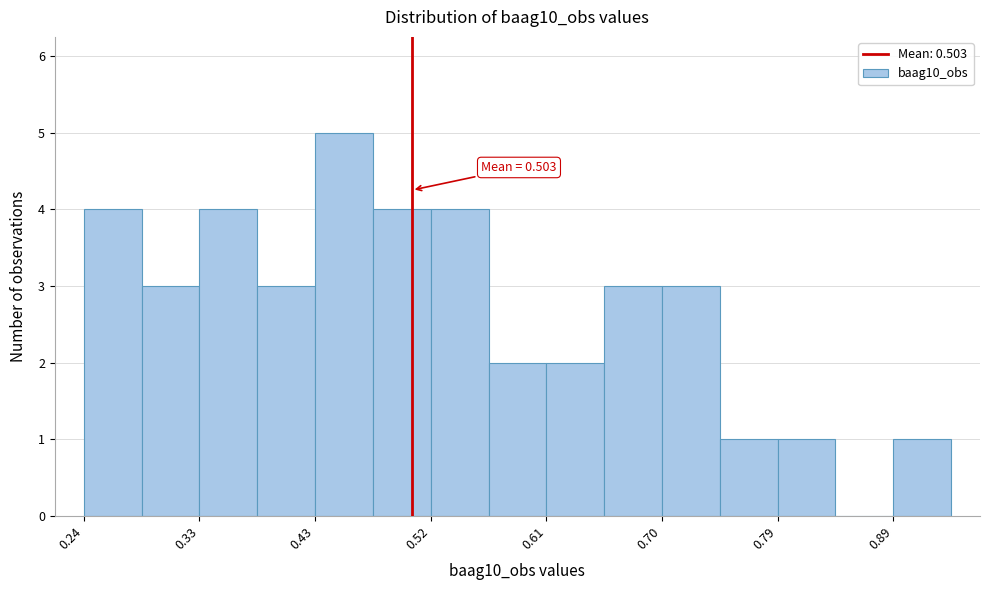

Which range on the x-axis has the tallest bar?

0.43 to 0.47